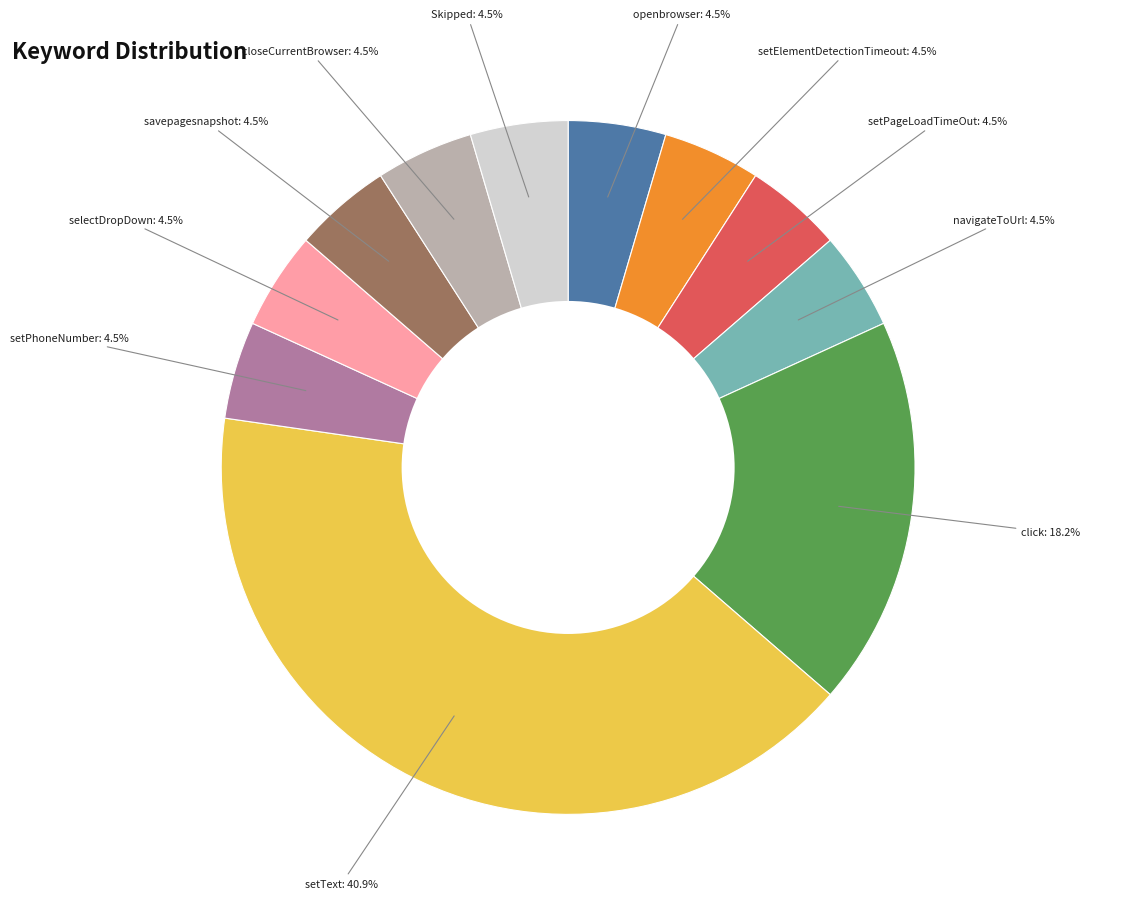

Does any single category account for the majority?

No